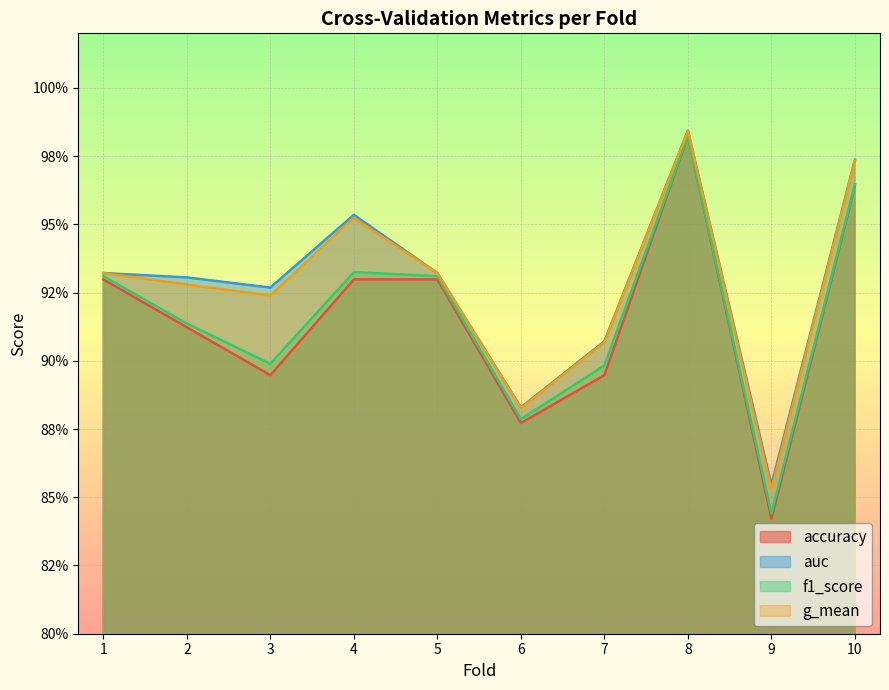

Is the value of accuracy at 3 greater than the value of g_mean at 3?

No